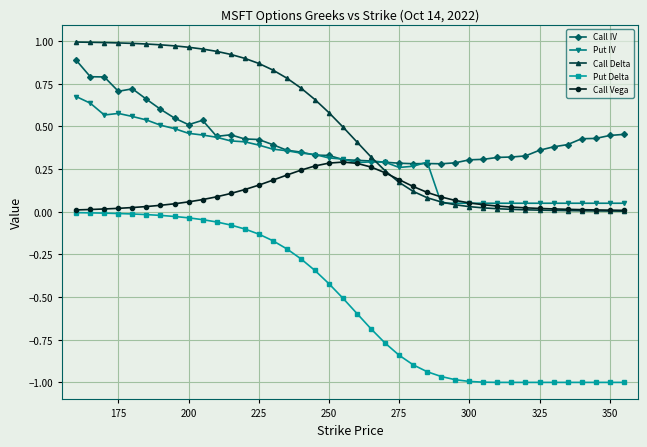

Which series has the widest spread of values?

Put Delta